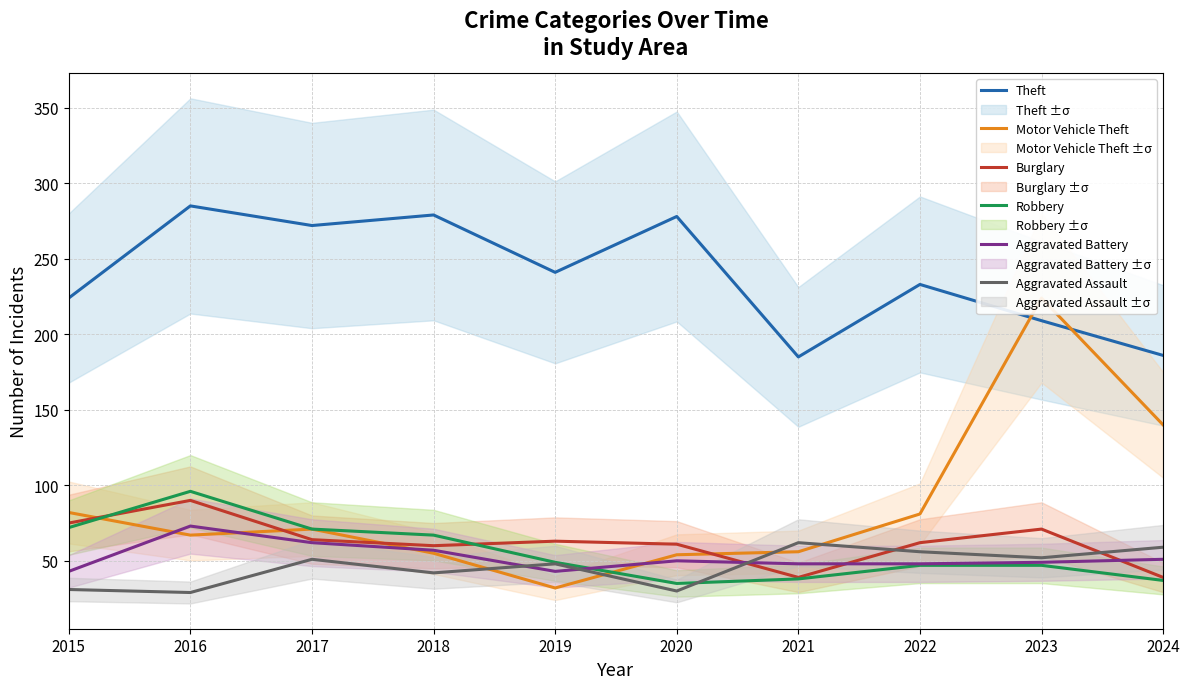

Reading left to right, extract all data points from this chart.

Theft: 2015=224	2016=285	2017=272	2018=279	2019=241	2020=278	2021=185	2022=233	2023=209	2024=186
Motor Vehicle Theft: 2015=82	2016=67	2017=71	2018=55	2019=32	2020=54	2021=56	2022=81	2023=224	2024=140
Burglary: 2015=75	2016=90	2017=64	2018=60	2019=63	2020=61	2021=39	2022=62	2023=71	2024=39
Robbery: 2015=72	2016=96	2017=71	2018=67	2019=49	2020=35	2021=38	2022=47	2023=47	2024=37
Aggravated Battery: 2015=43	2016=73	2017=62	2018=57	2019=43	2020=50	2021=48	2022=48	2023=49	2024=51
Aggravated Assault: 2015=31	2016=29	2017=51	2018=42	2019=48	2020=30	2021=62	2022=56	2023=52	2024=59